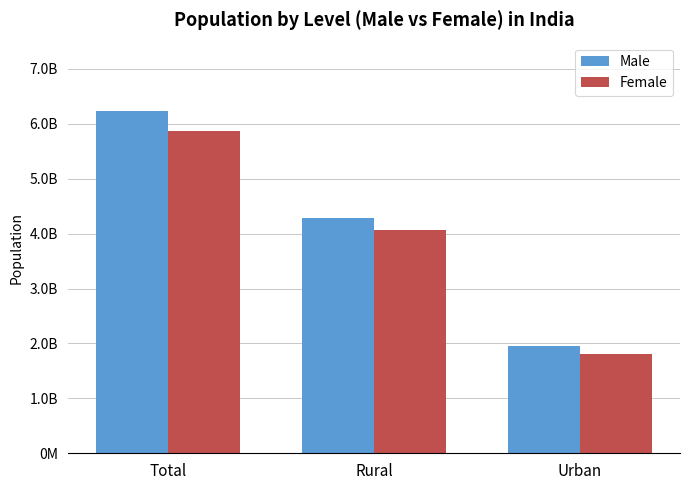

True or false: Male has a value of 106605675 at Urban.

False